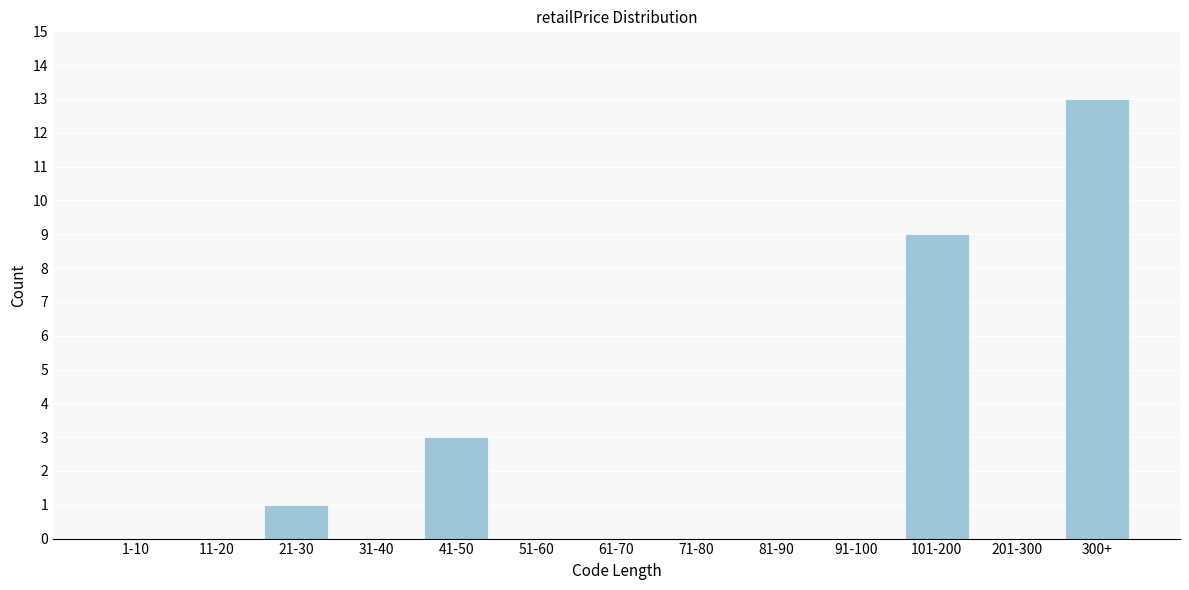

Reading left to right, list all the values displayed in this chart.

1-10=0	11-20=0	21-30=1	31-40=0	41-50=3	51-60=0	61-70=0	71-80=0	81-90=0	91-100=0	101-200=9	201-300=0	300+=13